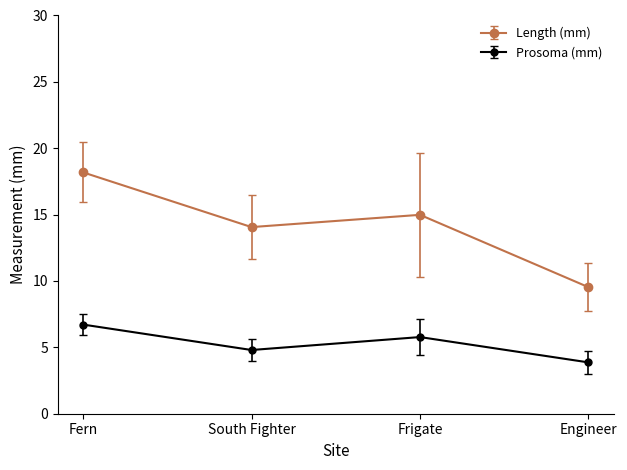

Reading left to right, list all the values displayed in this chart.

Length (mm): 18.2	14.1	15.0	9.5
Prosoma (mm): 6.7	4.8	5.8	3.9